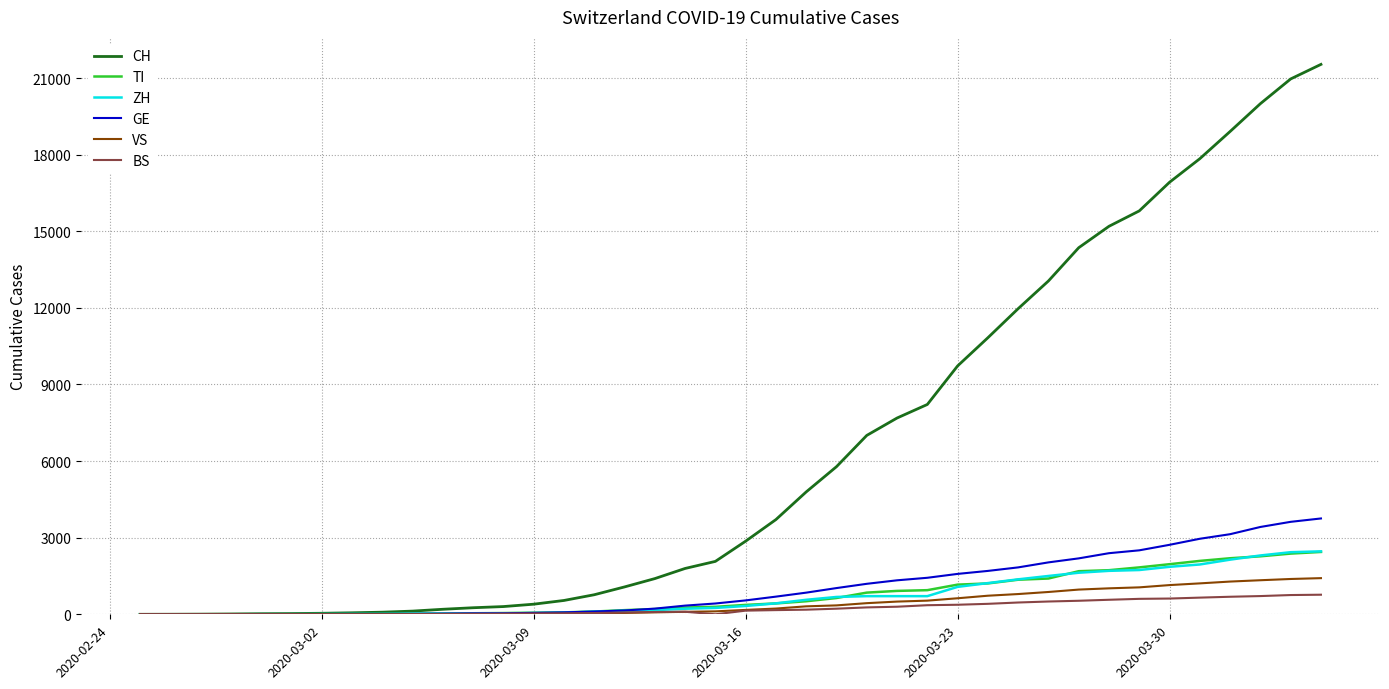

Which series has the widest spread of values?

CH